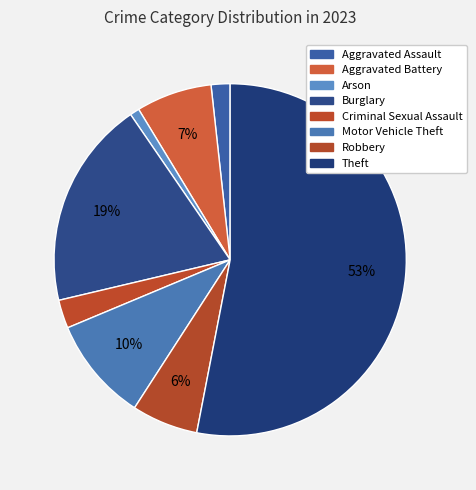

How many slices are in this pie chart?

8